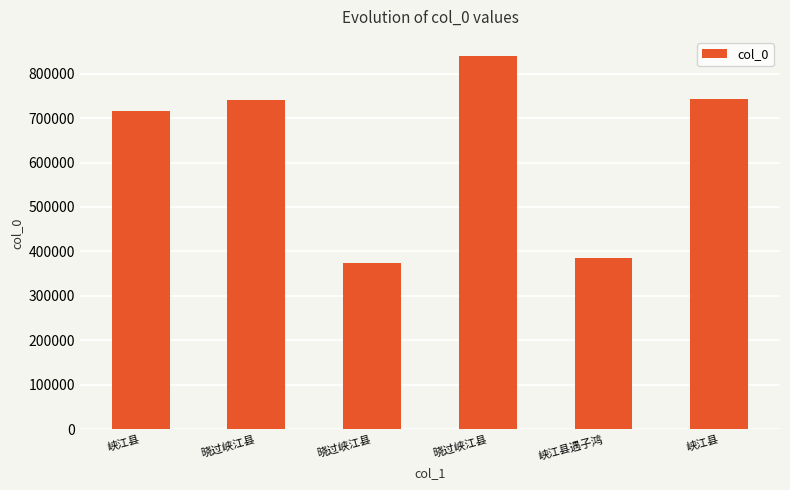

Is it true that the value at 峡江县 is 715389?

True